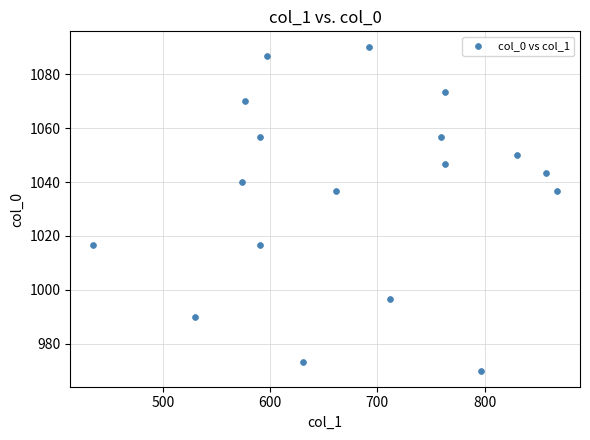

What is the range of X values (max minus min)?

432.0